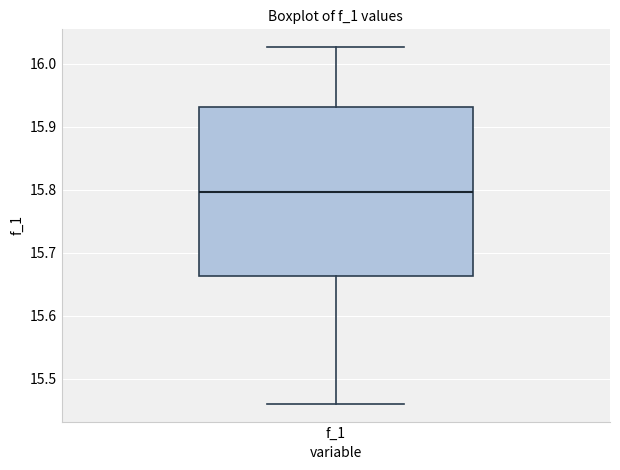

Where does the upper whisker of the box for f_1 end on the y-axis? The values are not printed on the chart, so give them approximately, as read against the axis.

16.03